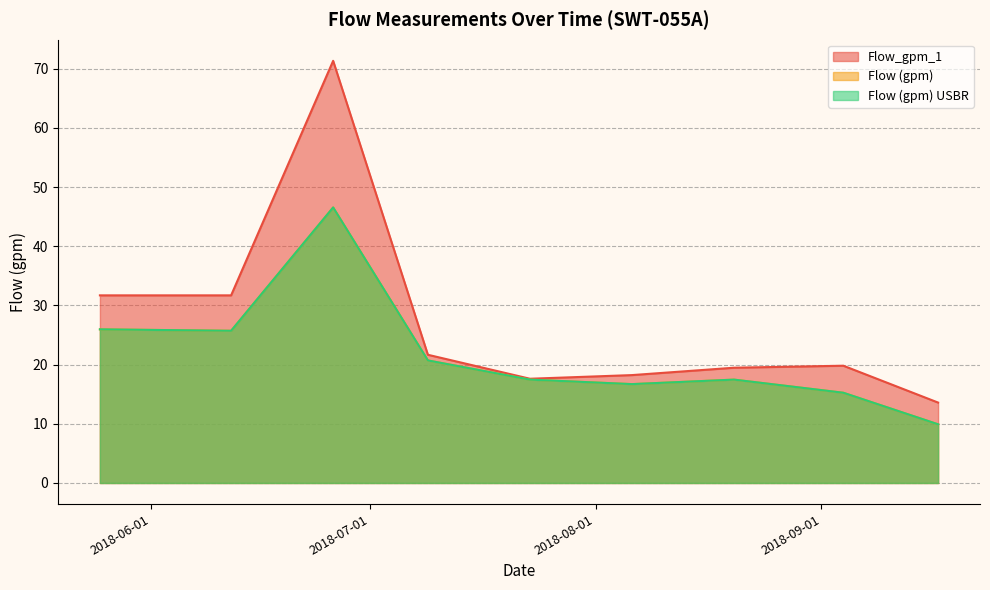

Where is Flow_gpm_1 nearest to the value 42?

2018-05-25